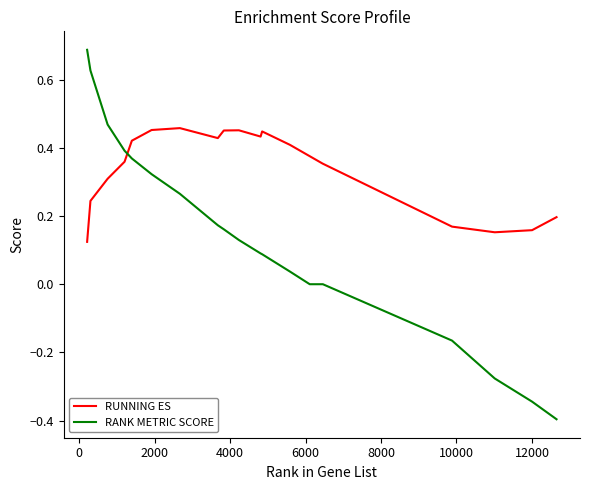

Which series has the largest range (max minus min)?

RANK METRIC SCORE